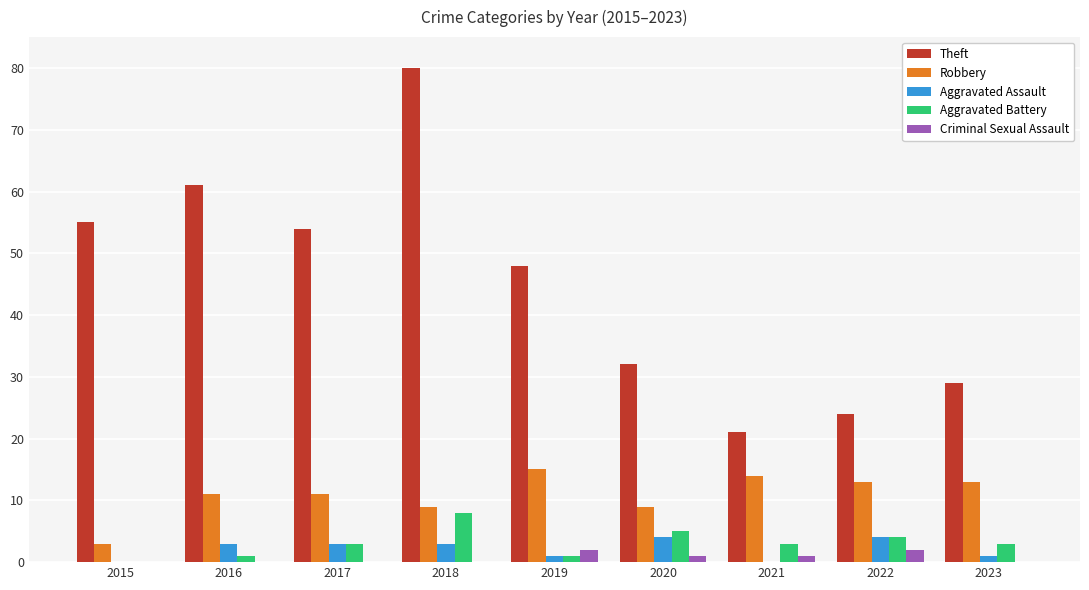

Reading left to right, transcribe all the data shown in this chart.

Theft: 2015=55	2016=61	2017=54	2018=80	2019=48	2020=32	2021=21	2022=24	2023=29
Robbery: 2015=3	2016=11	2017=11	2018=9	2019=15	2020=9	2021=14	2022=13	2023=13
Aggravated Assault: 2015=0	2016=3	2017=3	2018=3	2019=1	2020=4	2021=0	2022=4	2023=1
Aggravated Battery: 2015=0	2016=1	2017=3	2018=8	2019=1	2020=5	2021=3	2022=4	2023=3
Criminal Sexual Assault: 2015=0	2016=0	2017=0	2018=0	2019=2	2020=1	2021=1	2022=2	2023=0